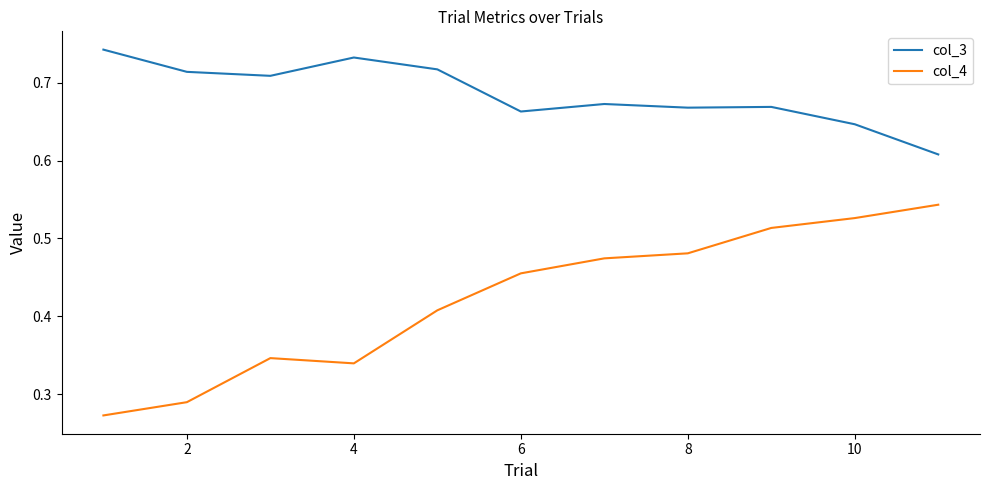

Does the chart have visible grid lines?

No